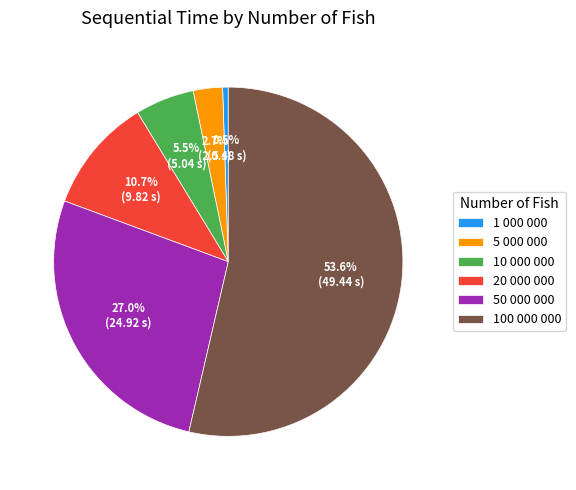

Rank the categories by value from lowest to highest.

1 000 000, 5 000 000, 10 000 000, 20 000 000, 50 000 000, 100 000 000